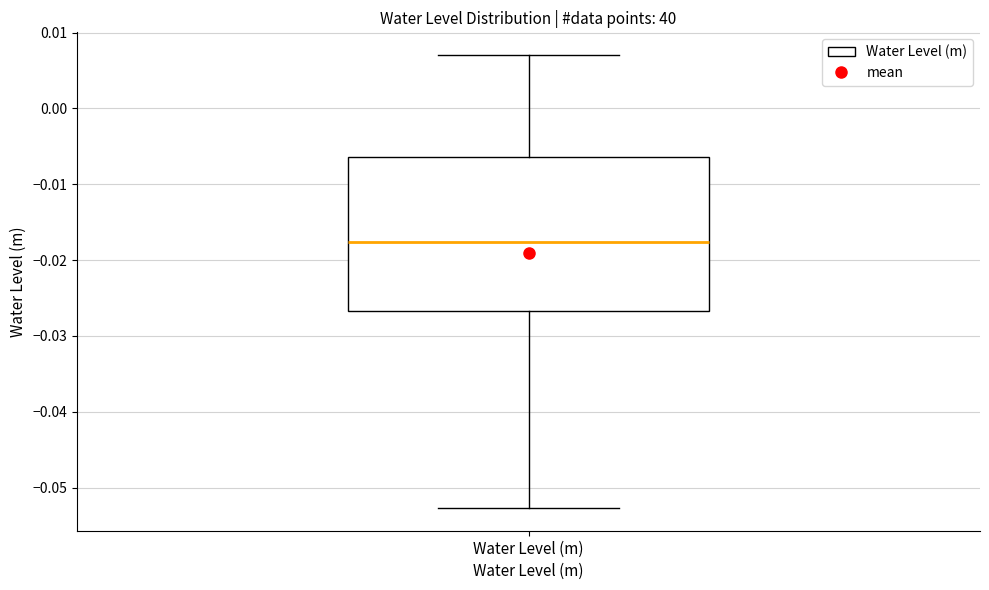

Where is the upper edge of the box for Water Level (m) on the y-axis? The values are not printed on the chart, so give them approximately, as read against the axis.

-0.006